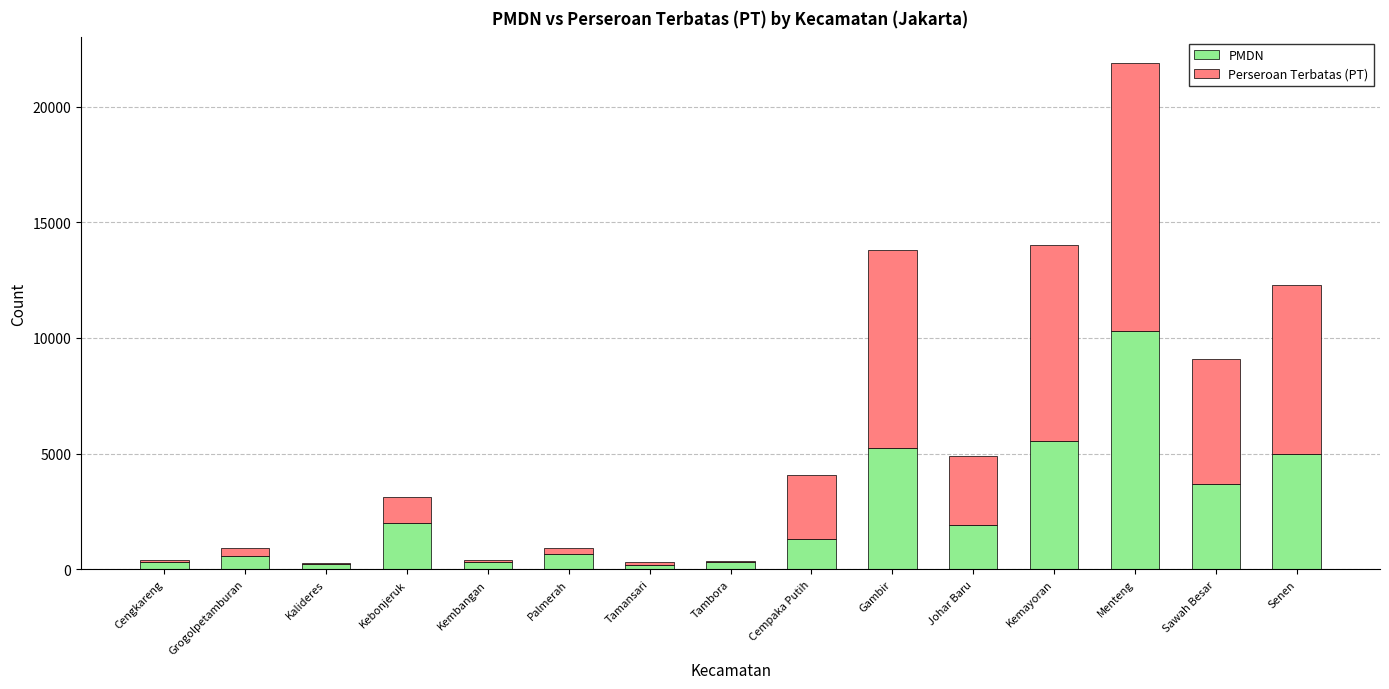

What is the highest value of the PMDN series?

10296